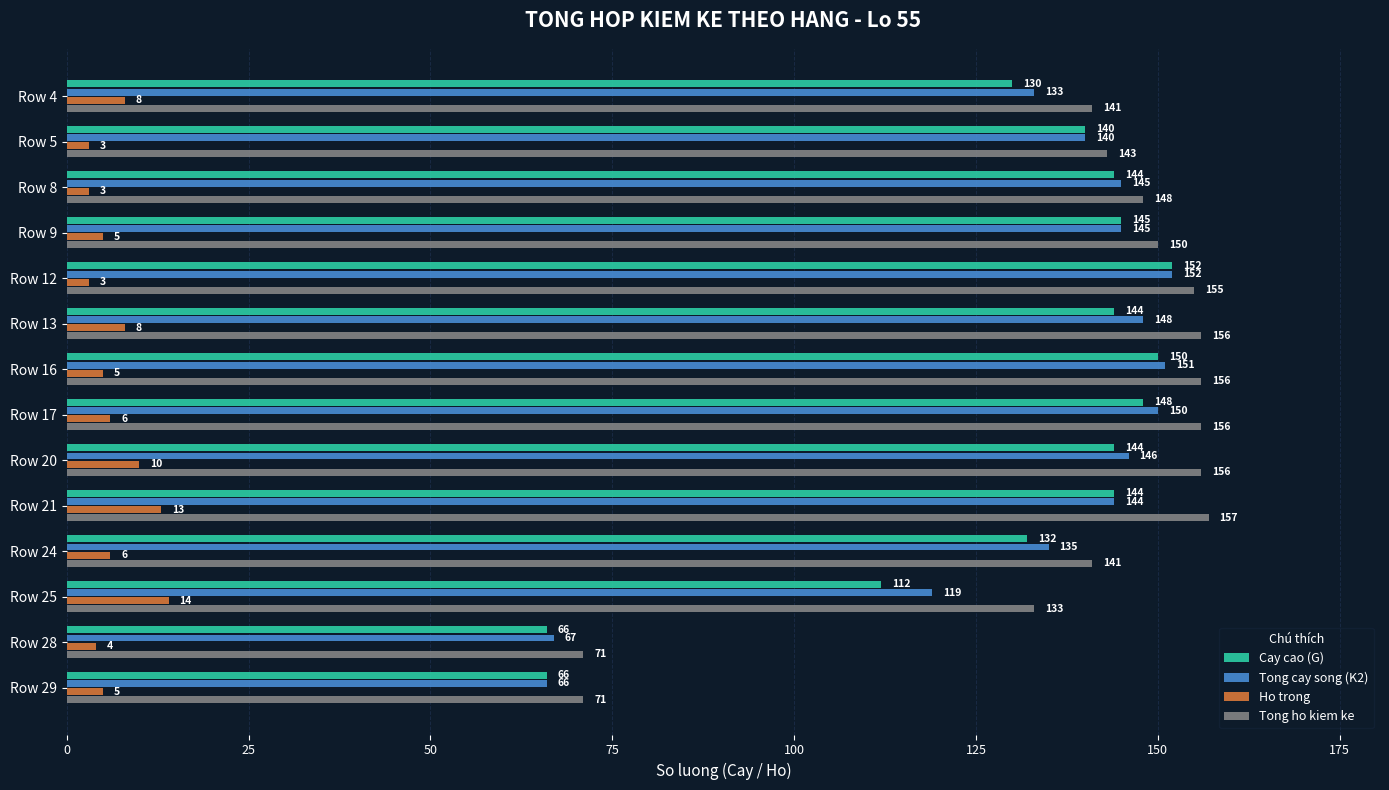

How many data points in Tong ho kiem ke are less than 150?

7